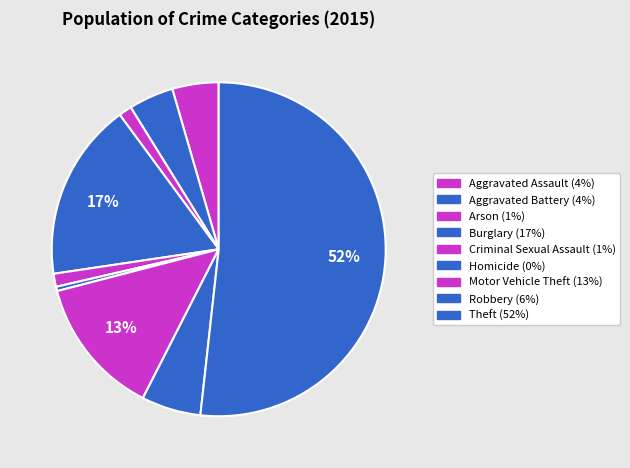

Is there a majority slice in this chart?

Yes